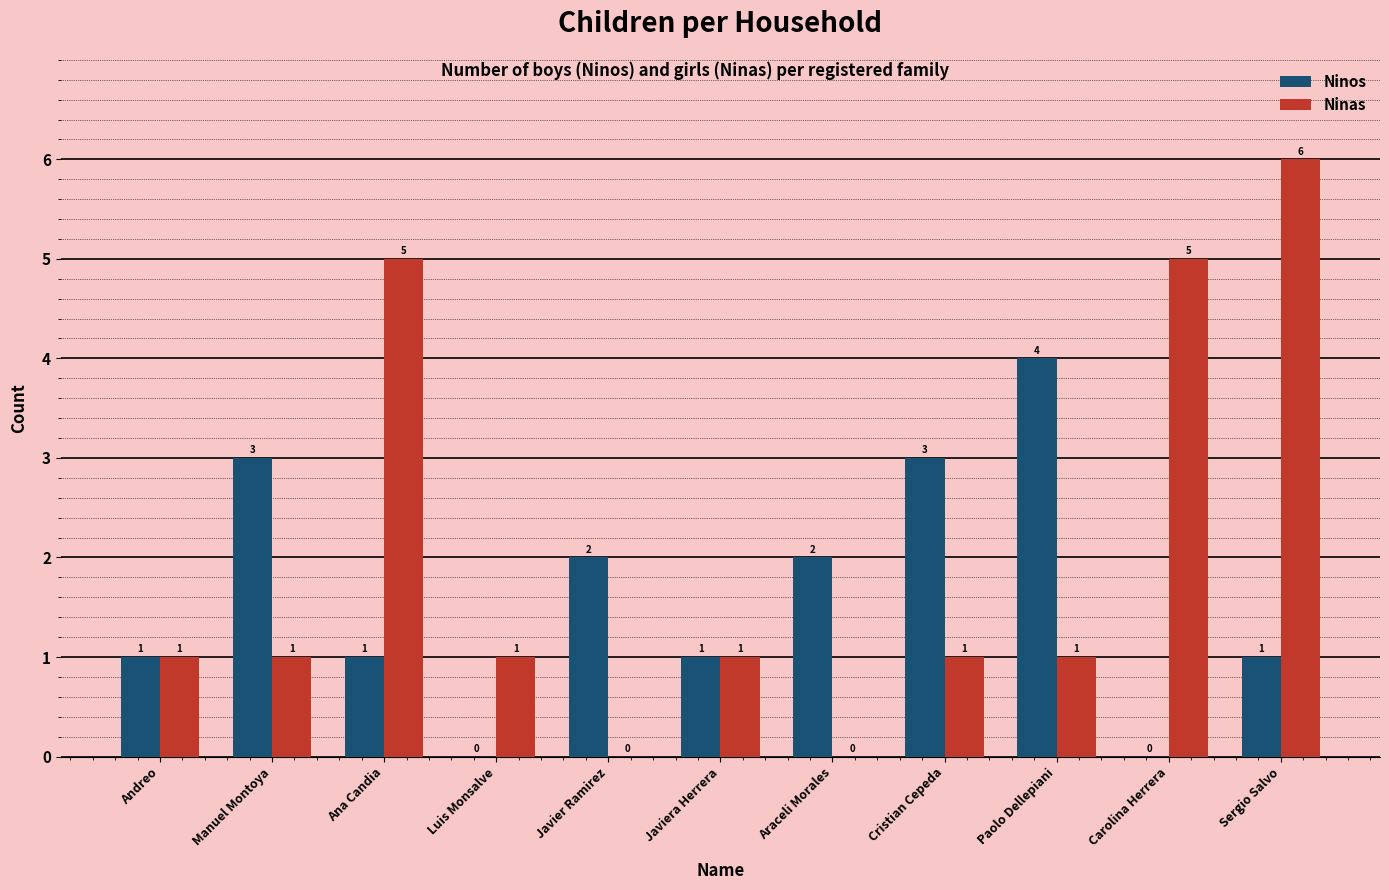

What value does the Ninas series have at Paolo Dellepiani?

1